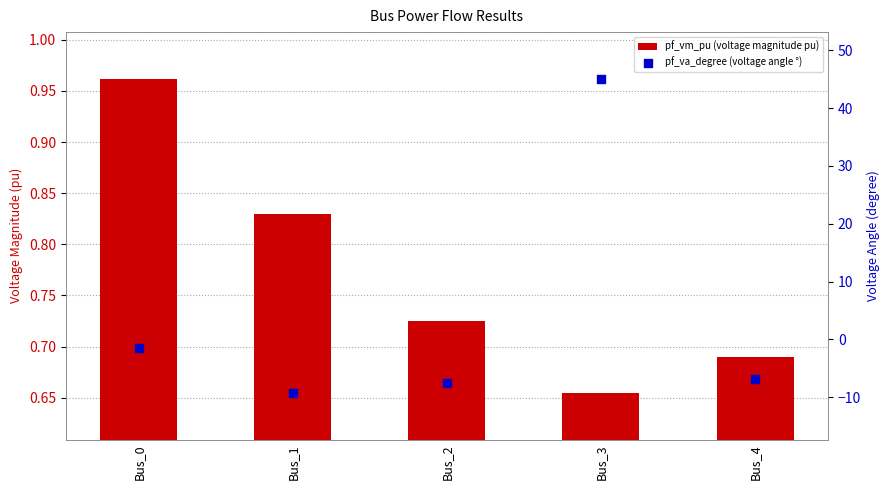

What are all the series names shown in the legend?

pf_vm_pu (voltage magnitude pu), pf_va_degree (voltage angle °)